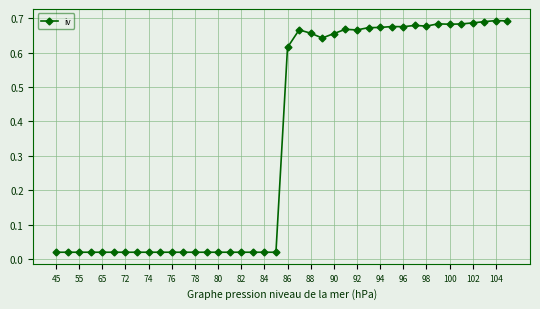

What is the sum of all values?

13.8